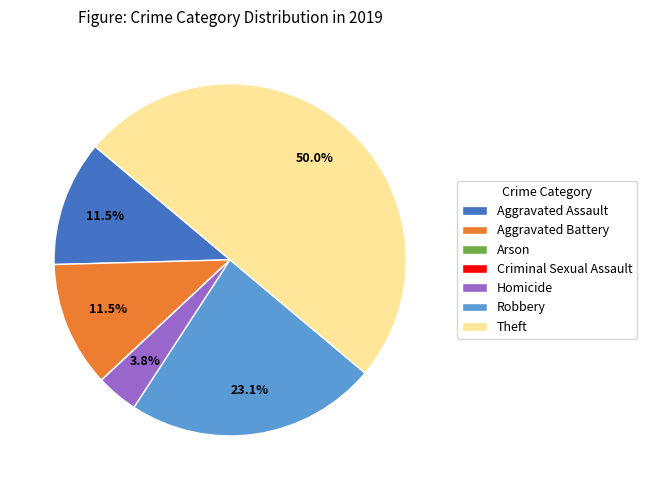

Does Aggravated Assault account for over 50% of the chart?

No